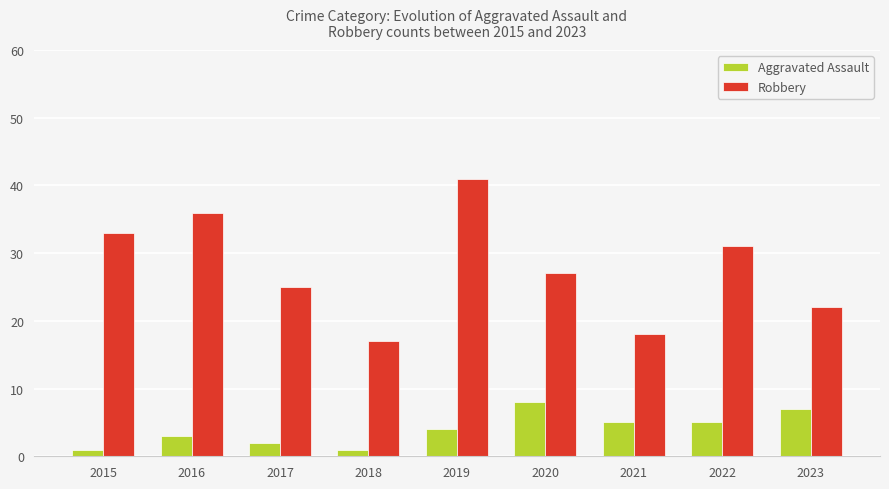

What is the difference between the second highest and minimum values in the Robbery series?

19